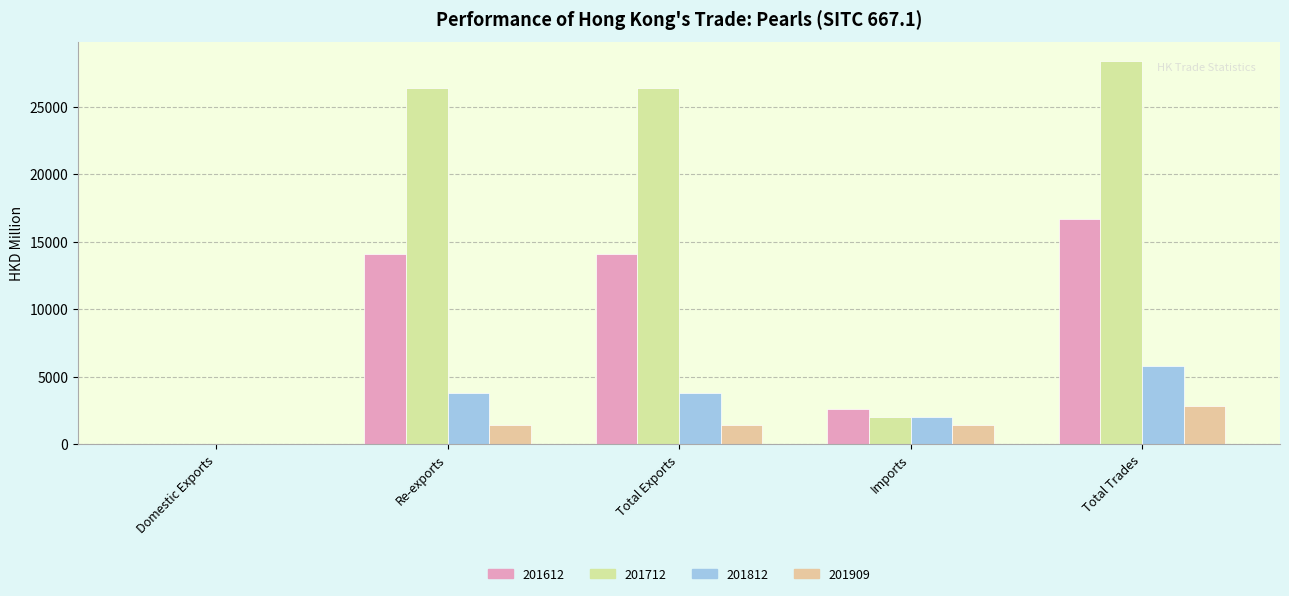

Is the value of 201812 at Total Trades greater than the value of 201612 at Re-exports?

No